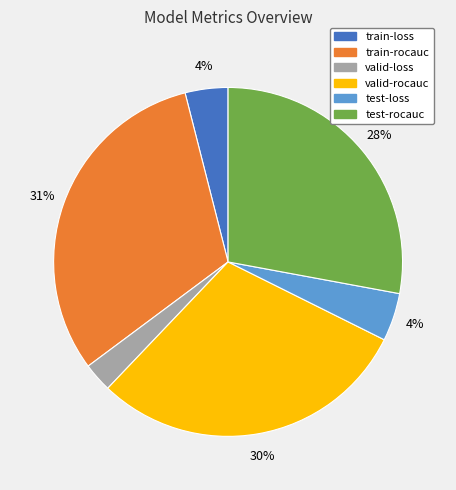

What is the largest slice in the pie chart?

train-rocauc